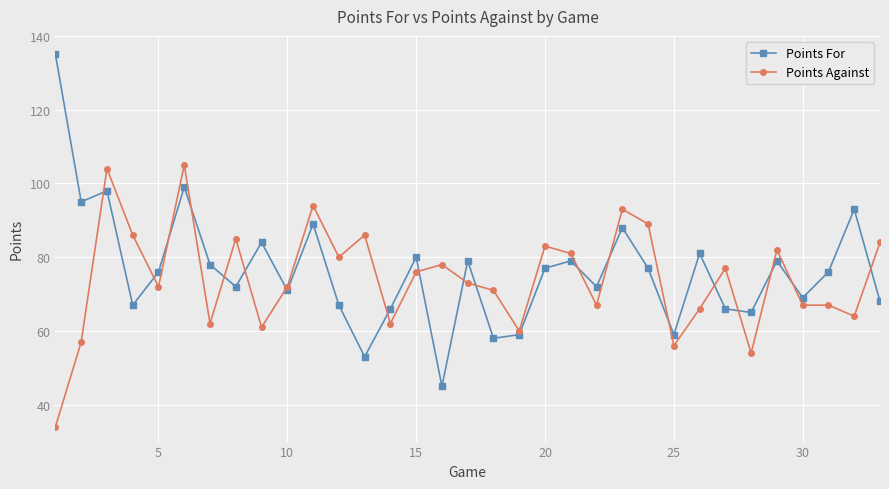

What is the value of the Points For point at the 1st from the left?

135